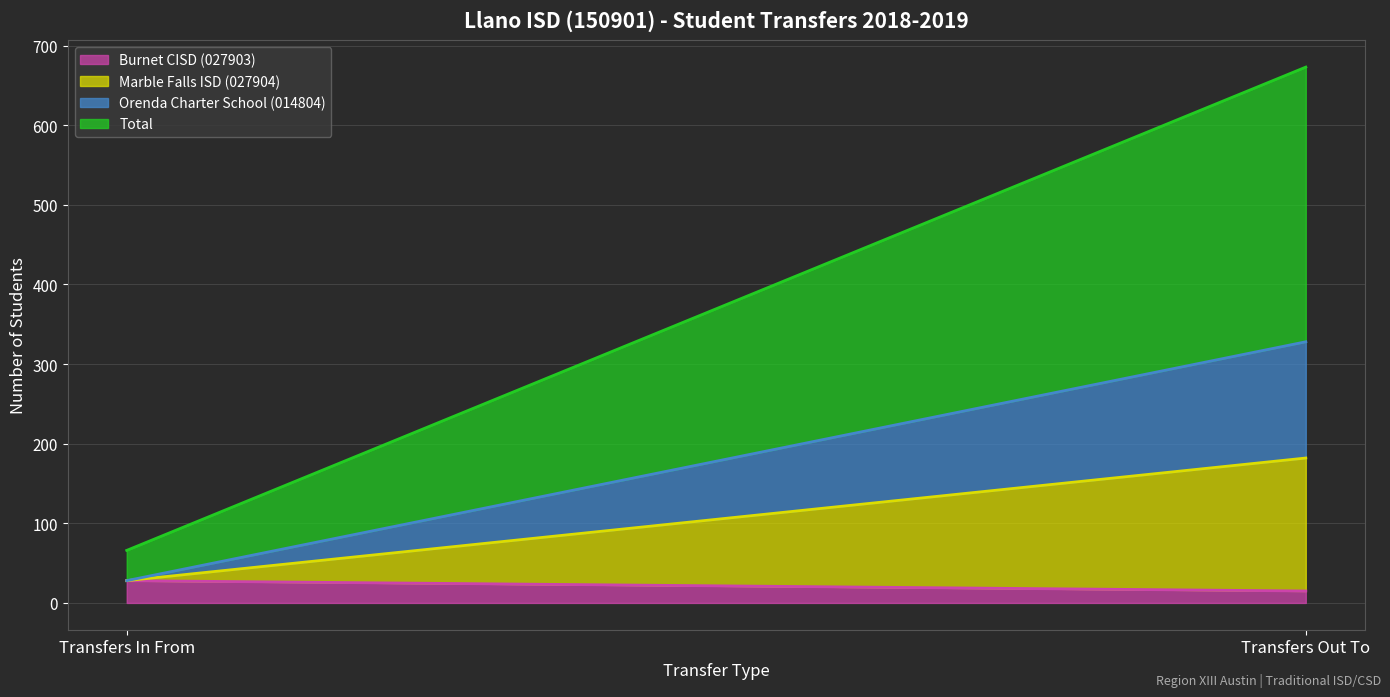

Is the value of Marble Falls ISD (027904) at Transfers Out To greater than the value of Burnet CISD (027903) at Transfers Out To?

Yes